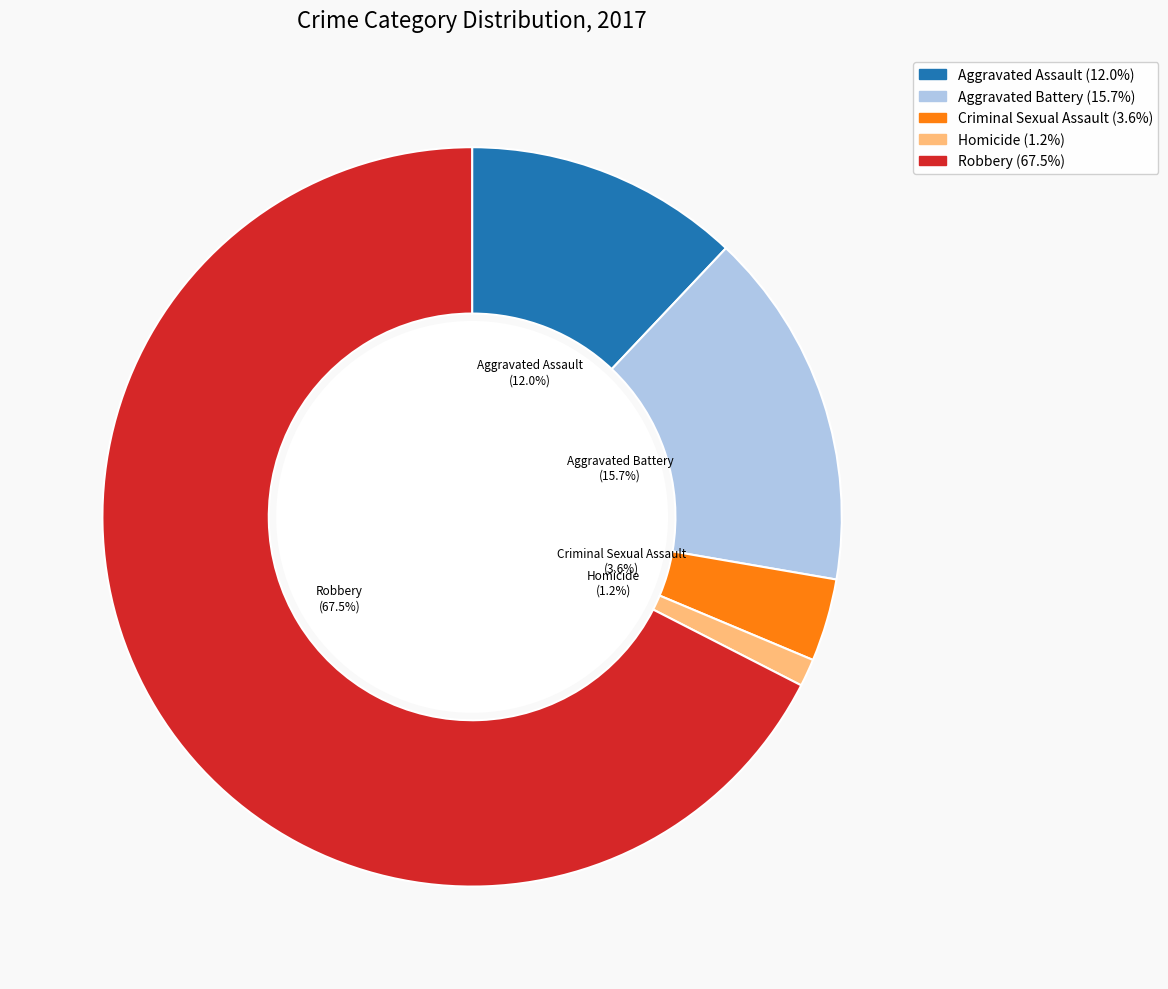

To the nearest percent, what is the combined percentage of Aggravated Assault and Aggravated Battery?

28%